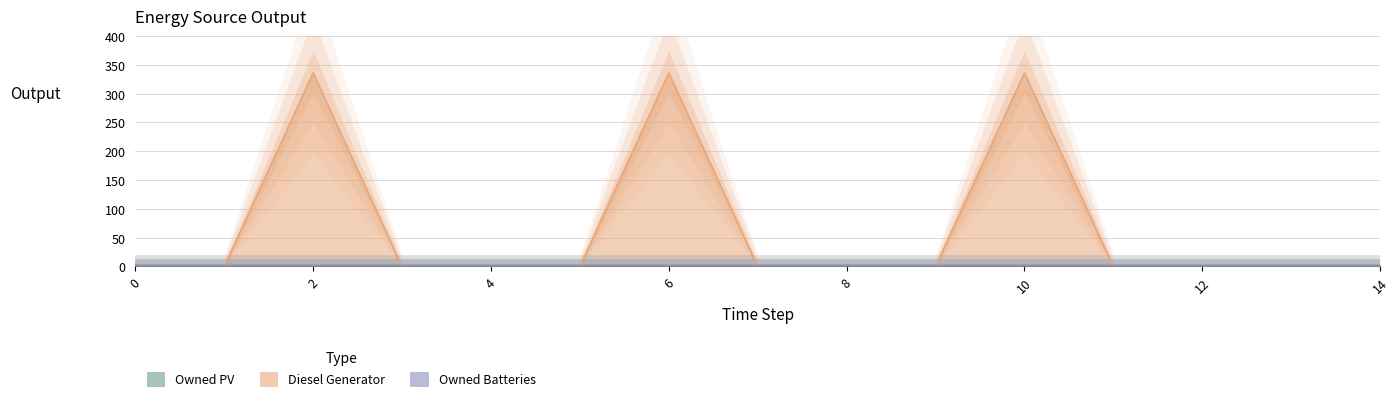

True or false: Owned Batteries and Diesel Generator cross at least once.

False